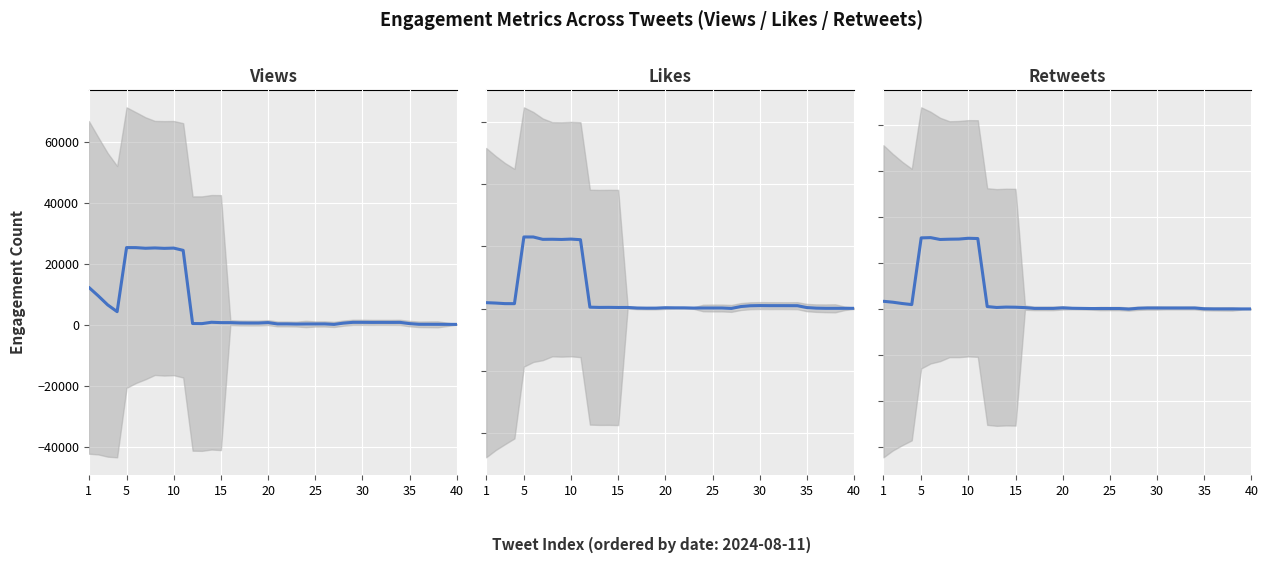

Where does the Retweets series first go above 1?

1